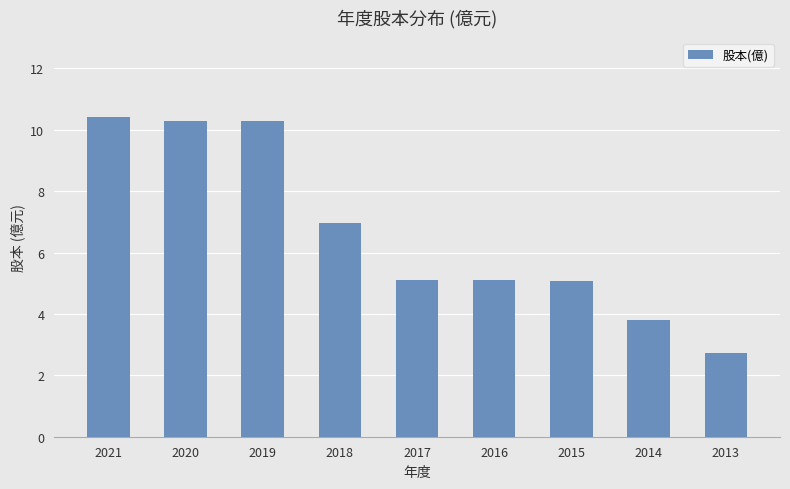

What is the difference between the values at 2014 and 2013?

1.1